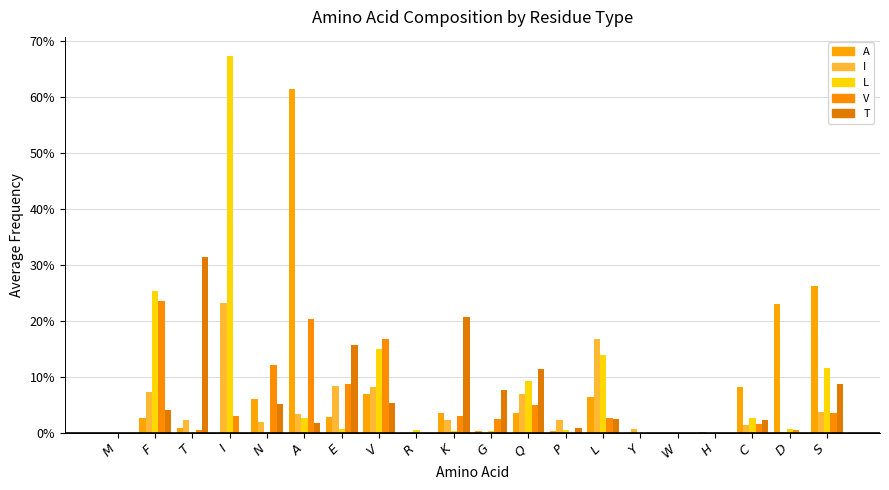

How many bars are there in each group?

5